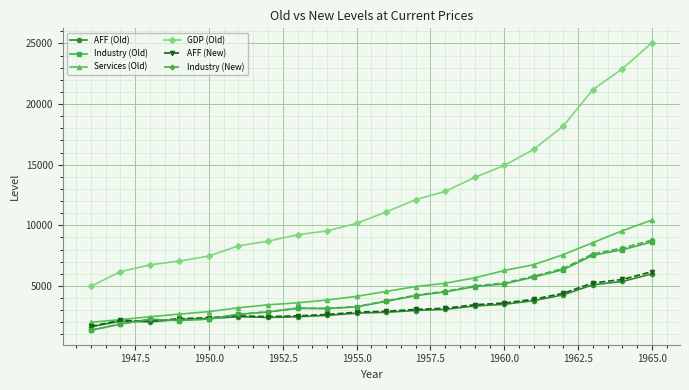

How many data points in Industry (Old) are less than 3730?

10